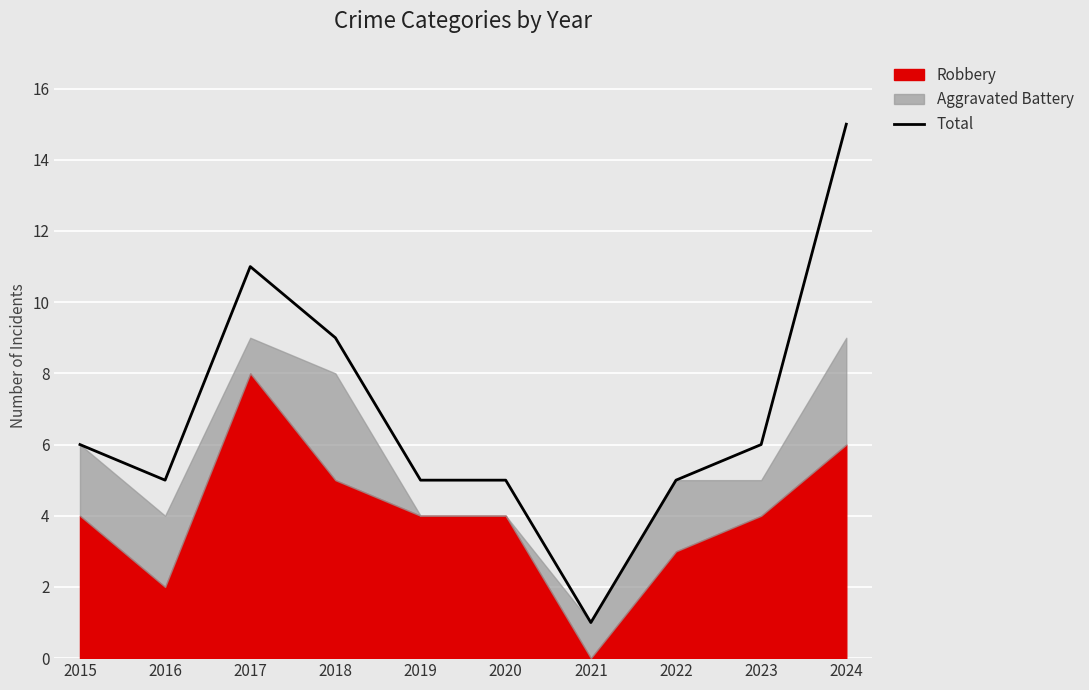

At which label does the data first exceed 6?

2017